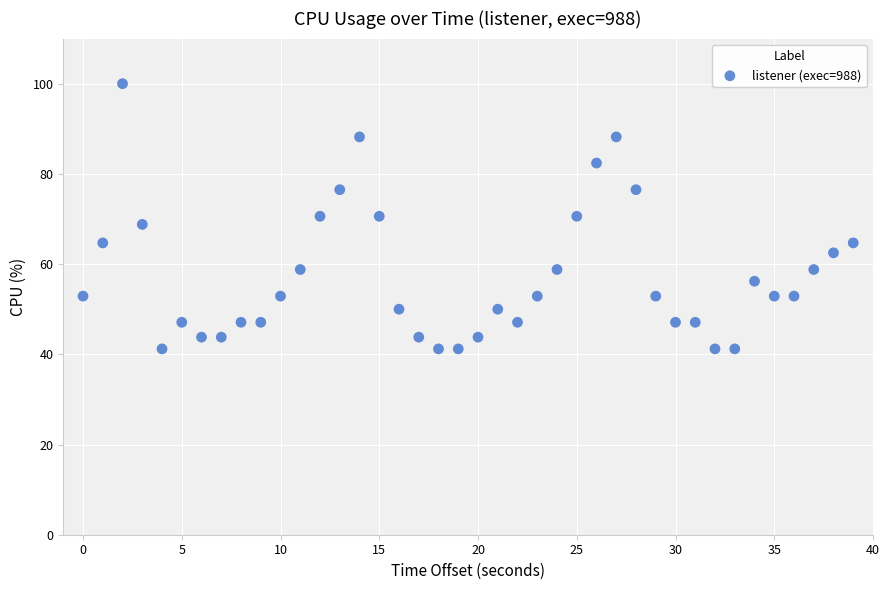

What is the range of Y values (max minus min)?

58.8